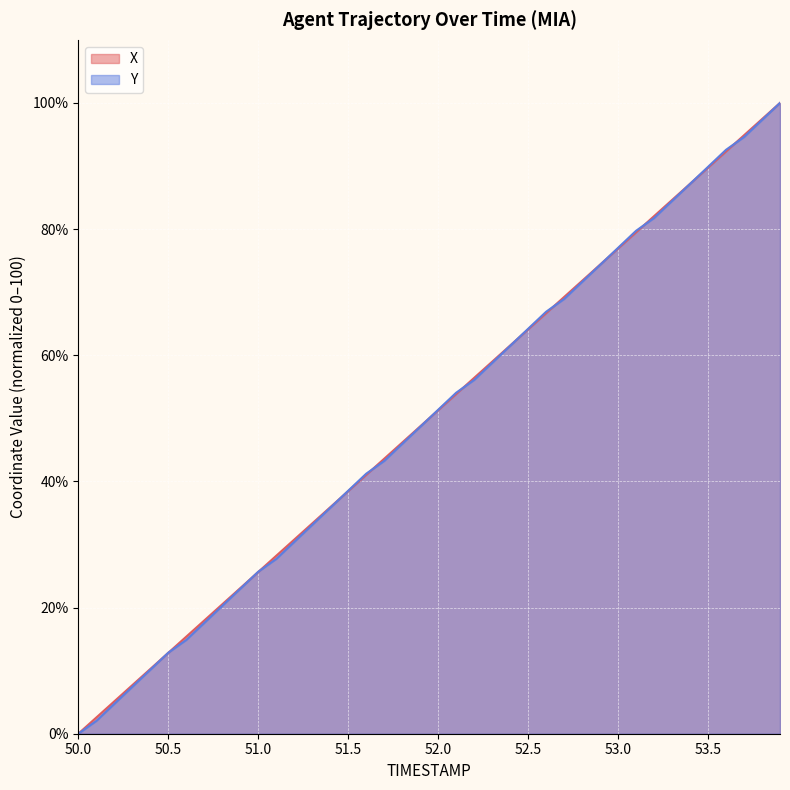

Which series has the largest range (max minus min)?

X